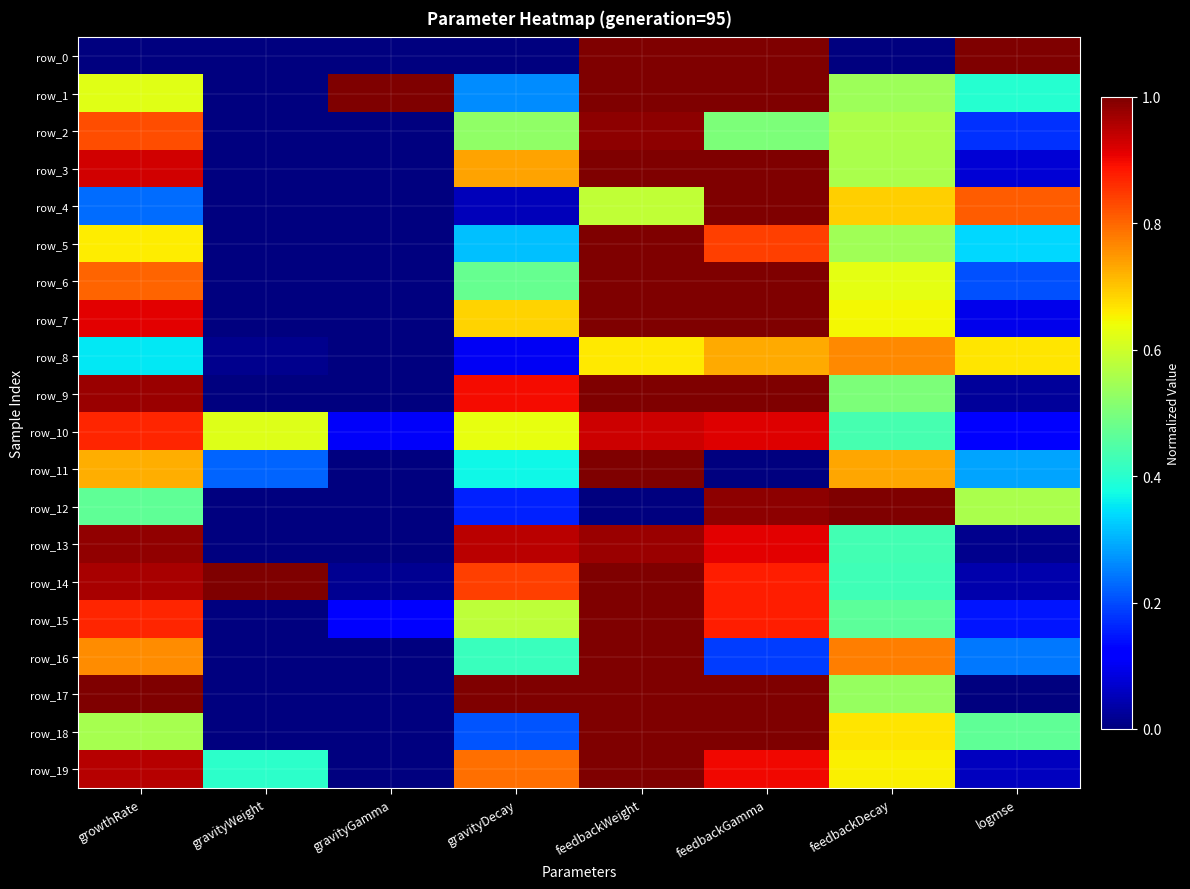

At which label does row_7 reach its minimum?

gravityWeight